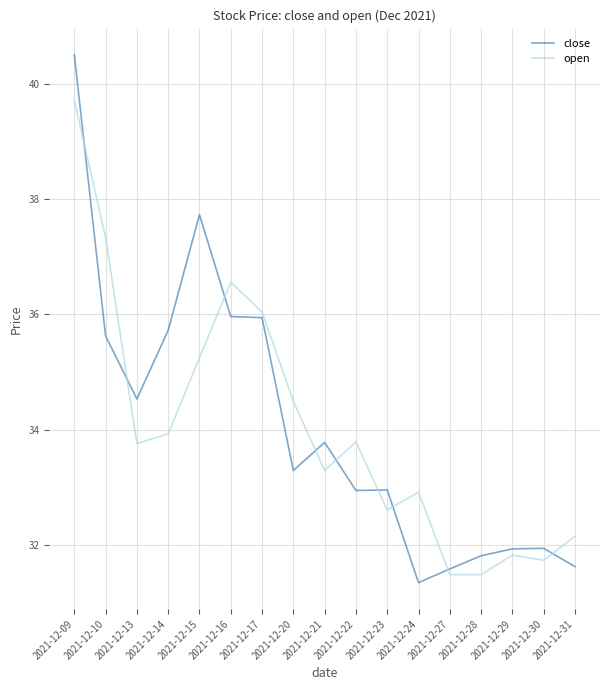

Which series changed the most between 2021-12-09 and 2021-12-20?

close